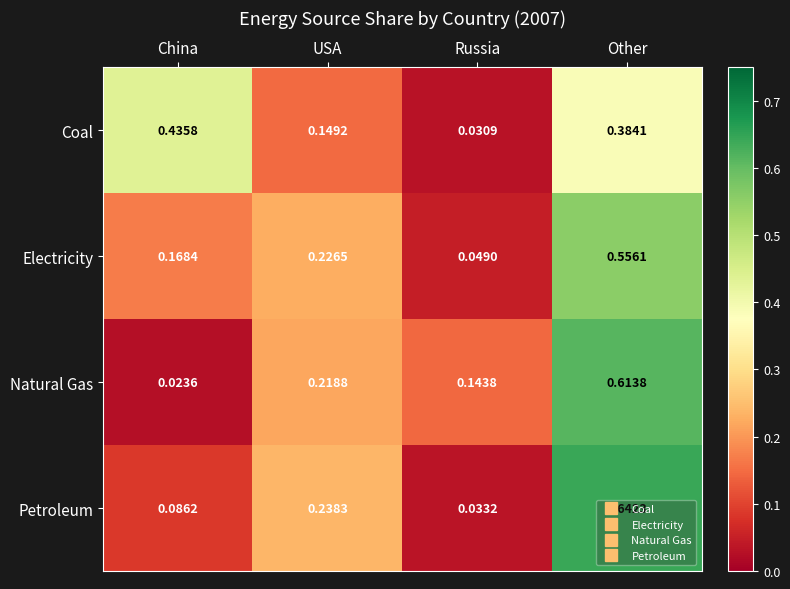

List the series in order of their peak value, highest first.

Petroleum, Natural Gas, Electricity, Coal